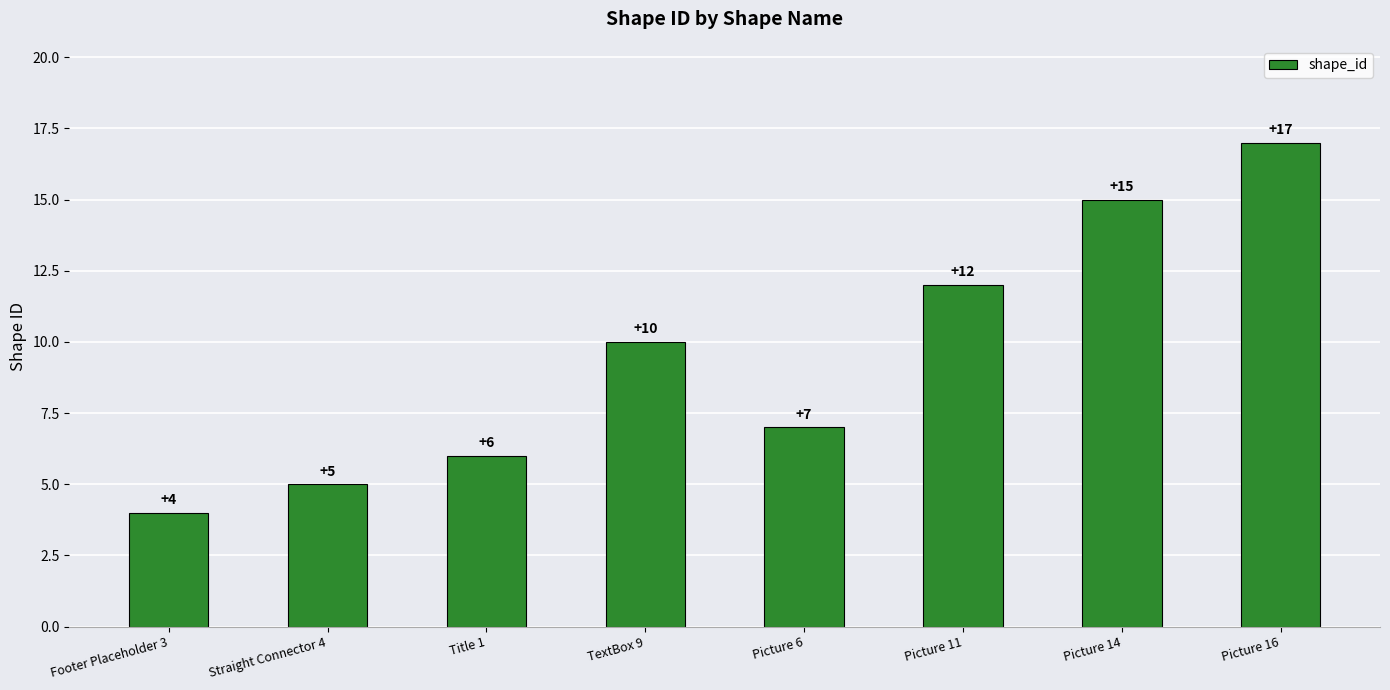

Read the value at Title 1, to the nearest 5.

5